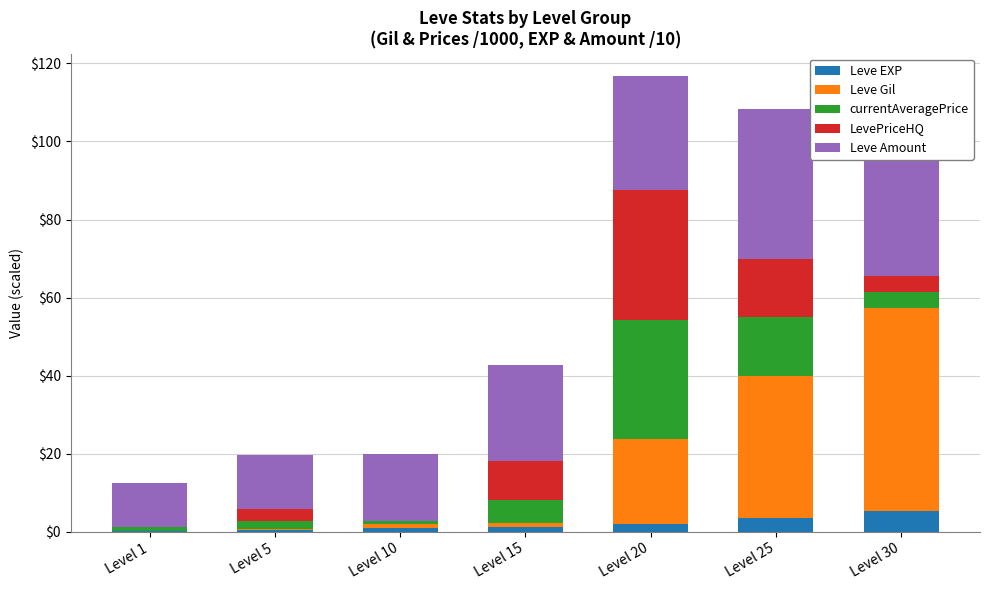

Where does the currentAveragePrice series first go above 4?

Level 15